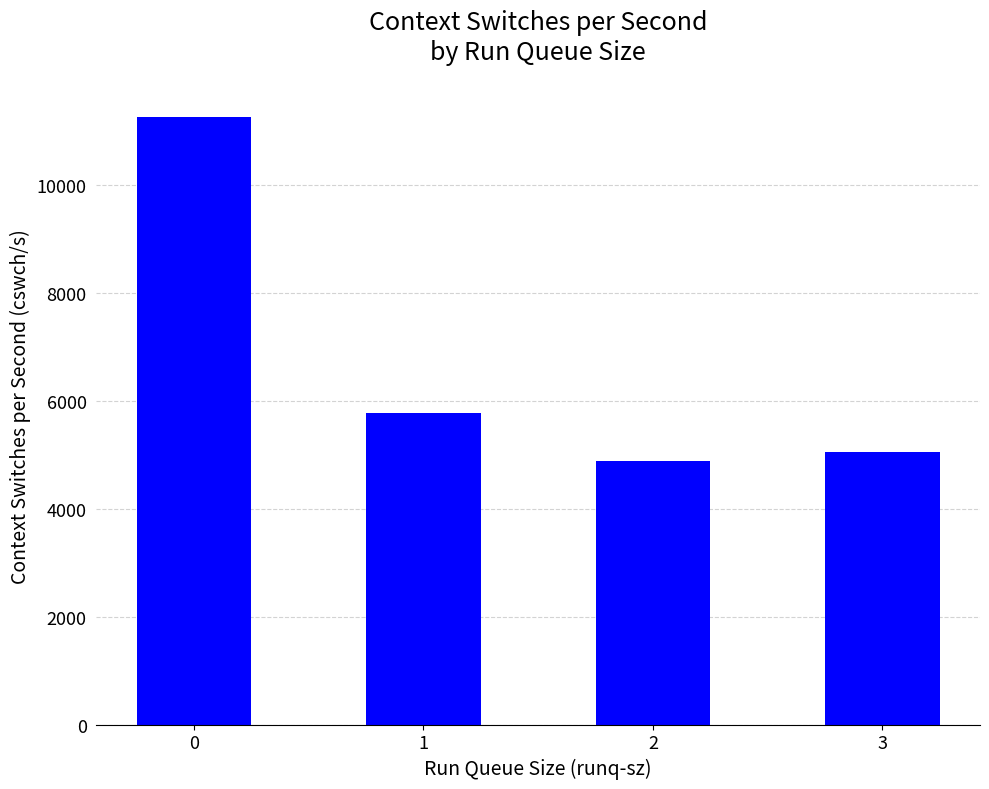

Reading right to left, extract all data points from this chart.

5047.3	4884.0	5766.7	11251.7